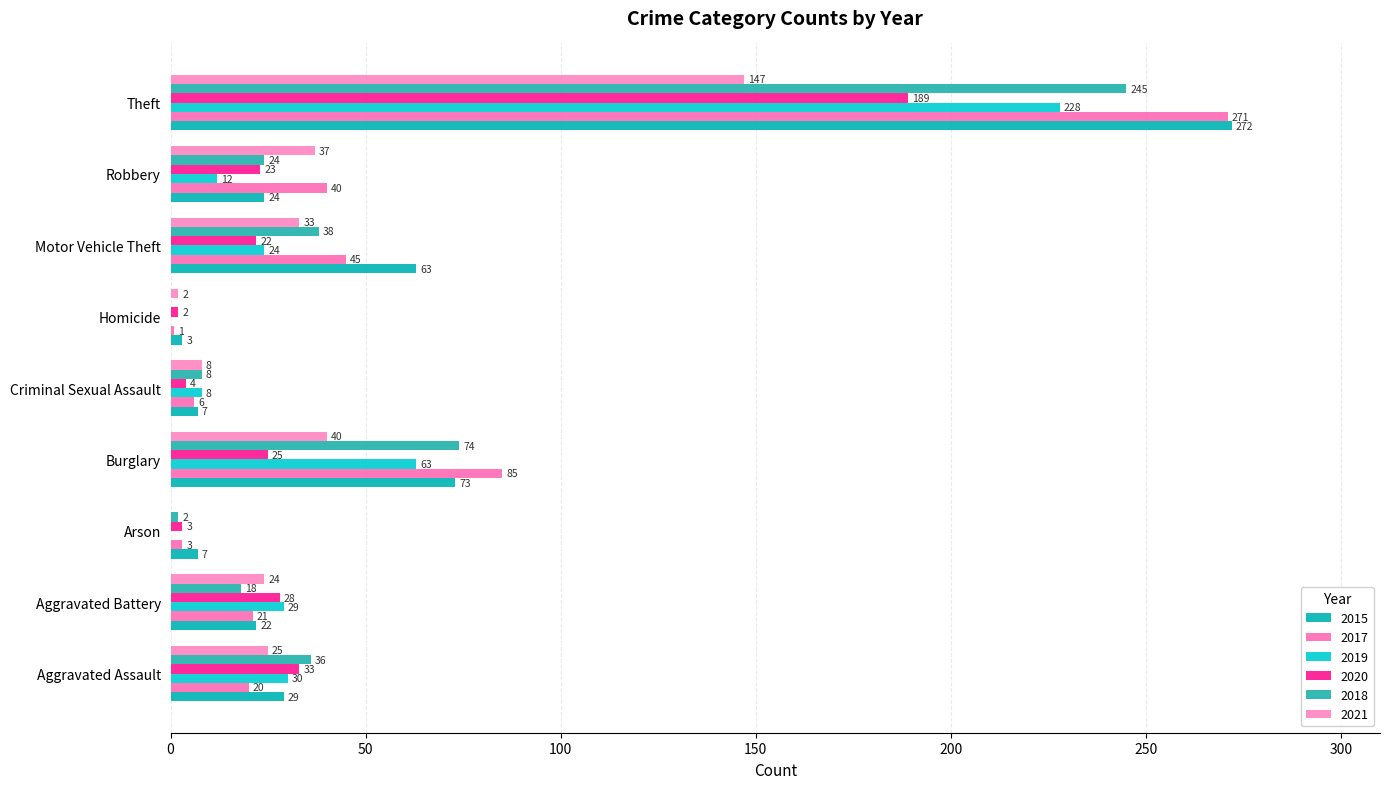

What is the value of the 2020 bar at the 7th from the left?

22